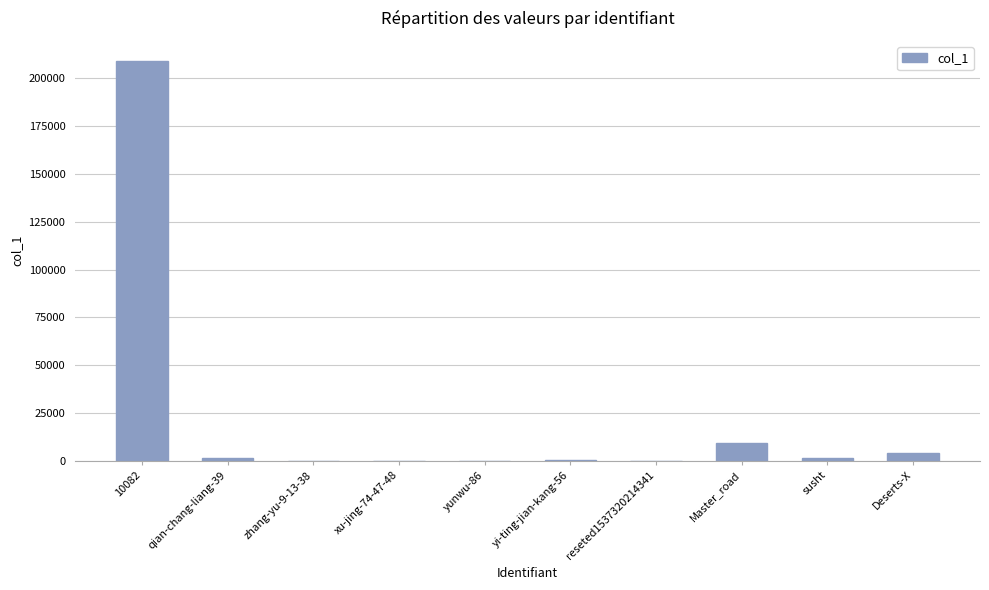

Is it true that the value at 10082 is 316285?

False